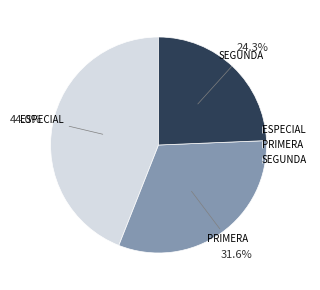

Rank the categories by value from highest to lowest.

ESPECIAL, PRIMERA, SEGUNDA